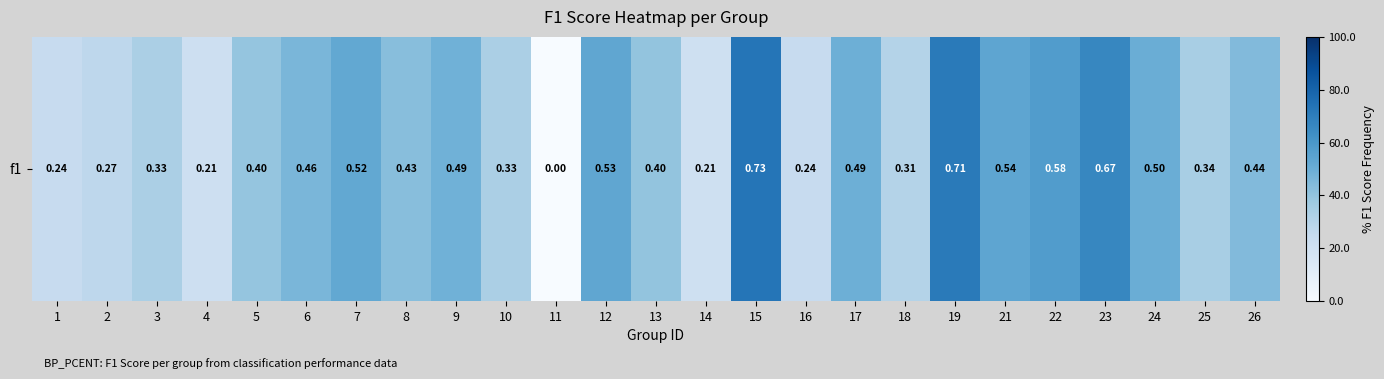

The value at 22 is 1.0. True or false?

False